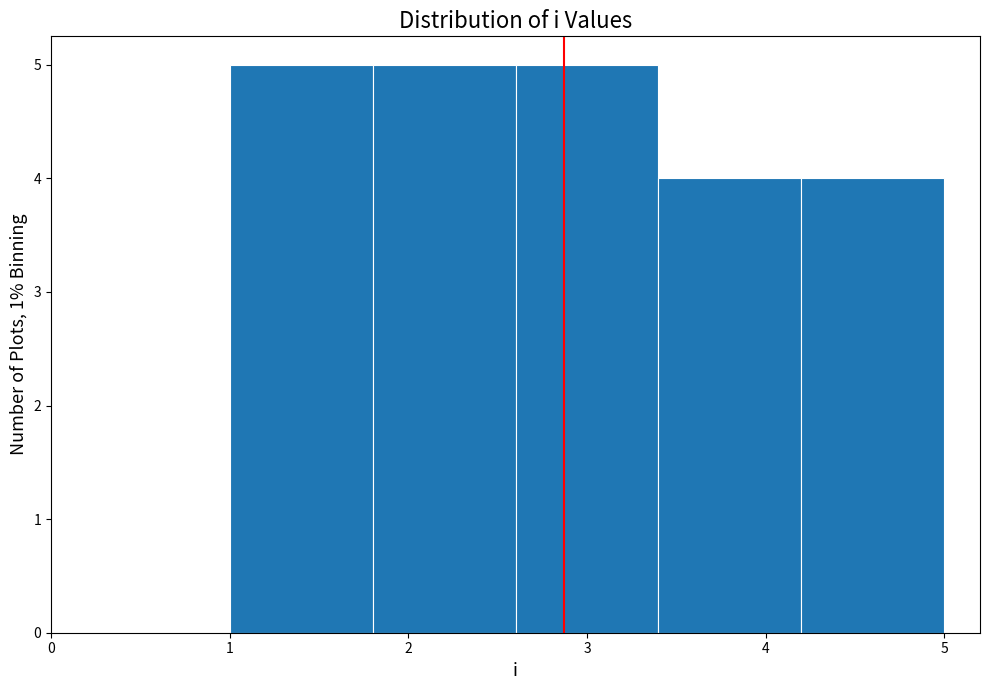

Reading left to right, transcribe this chart: for each bar, give the range it covers on the x-axis and its height. The values are not printed on the chart, so give them approximately, as read against the axis.

1.0 to 1.8: 5
1.8 to 2.6: 5
2.6 to 3.4: 5
3.4 to 4.2: 4
4.2 to 5.0: 4